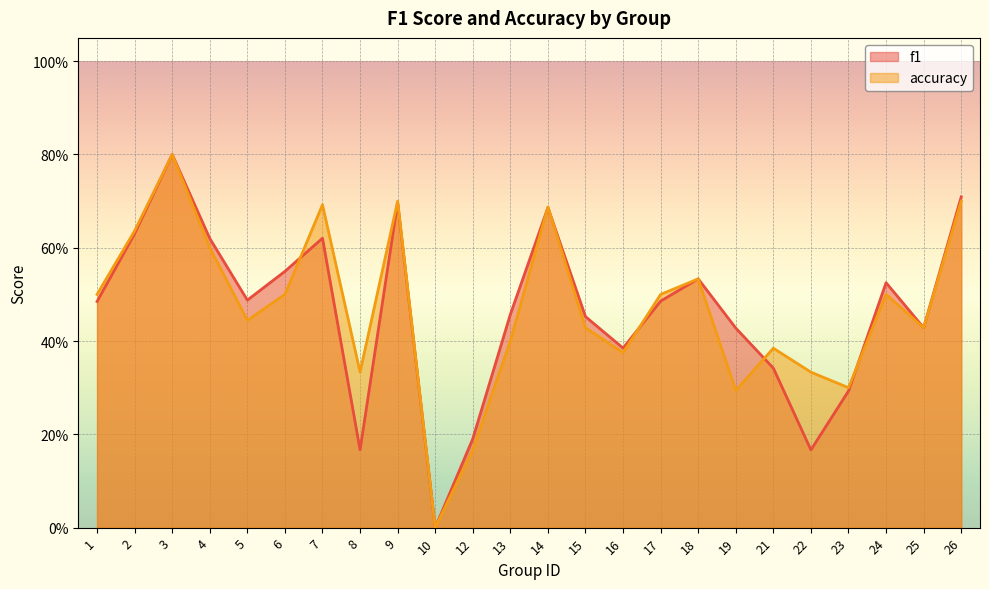

How many values in the accuracy series exceed 0?

23